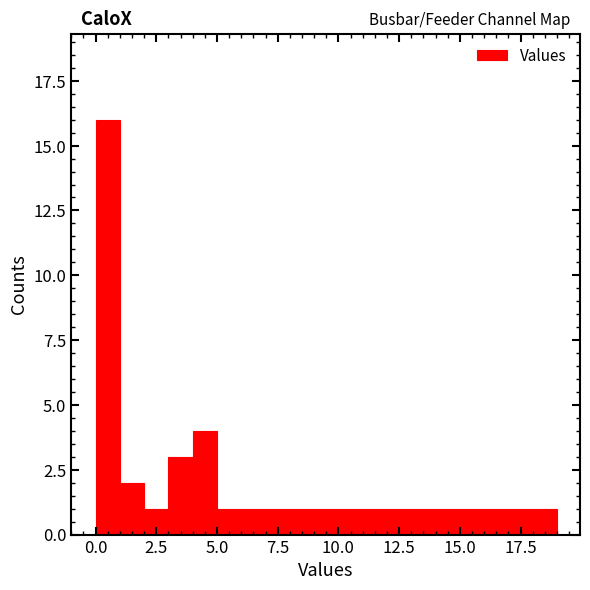

Around what value on the x-axis is the tallest bar? Give the approximate position of its centre, as read against the axis.

0.5